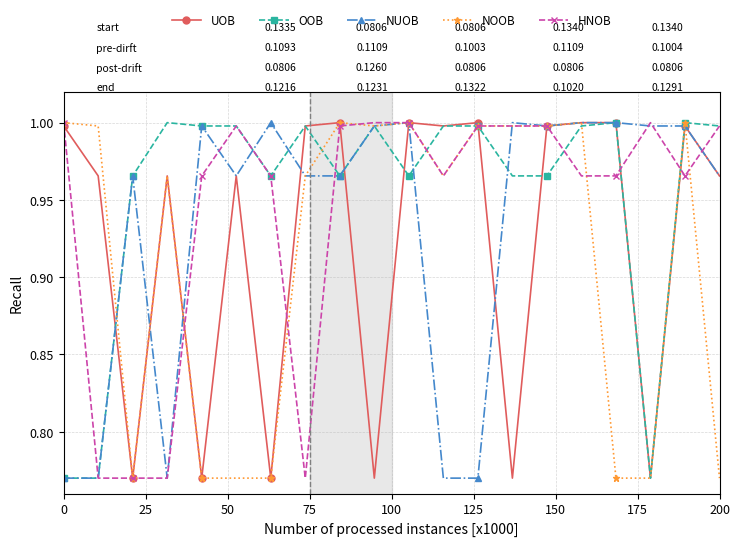

Rank the series by their average value, from highest to lowest.

OOB, HNOB, NUOB, UOB, NOOB